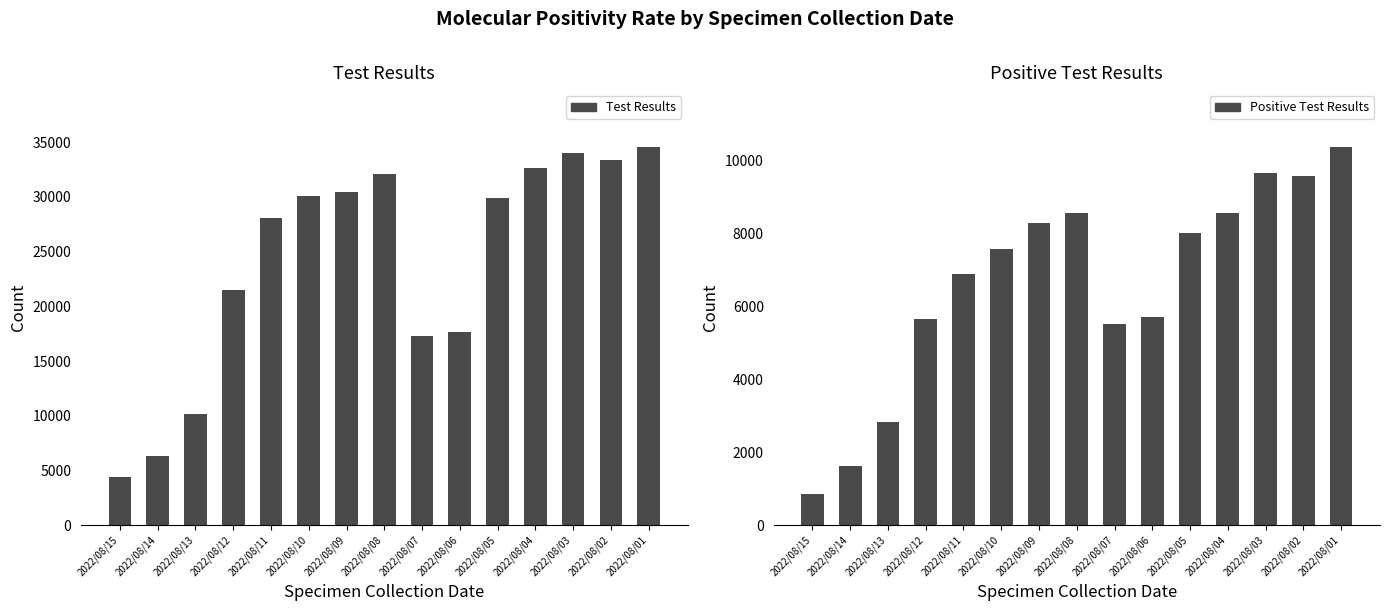

Rank the categories by Positive Test Results value from highest to lowest.

2022/08/01, 2022/08/03, 2022/08/02, 2022/08/08, 2022/08/04, 2022/08/09, 2022/08/05, 2022/08/10, 2022/08/11, 2022/08/06, 2022/08/12, 2022/08/07, 2022/08/13, 2022/08/14, 2022/08/15